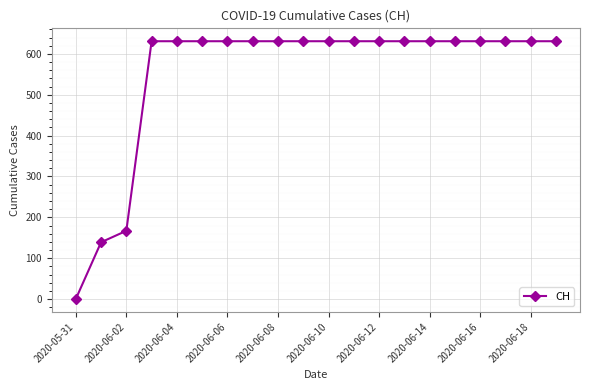

What is the difference between the maximum and minimum values?

631